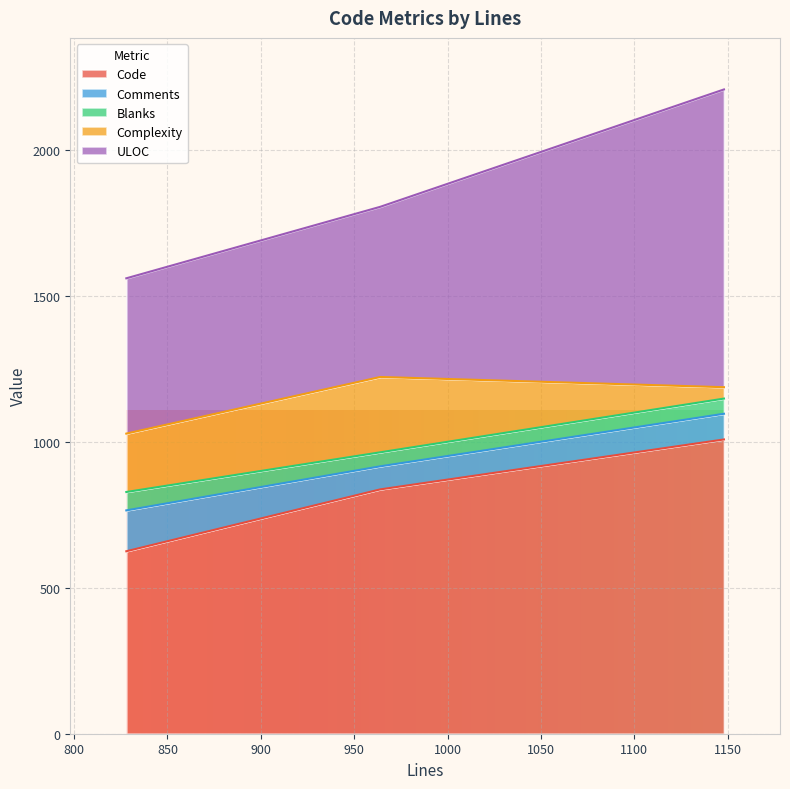

What is the minimum value for Comments?

79